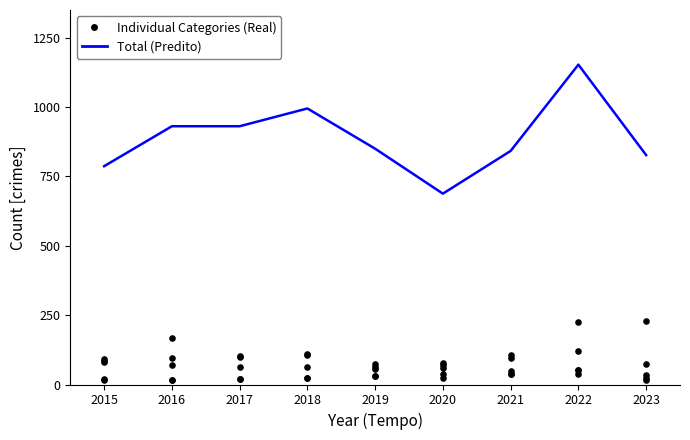

Which series has the largest total across all categories?

Total